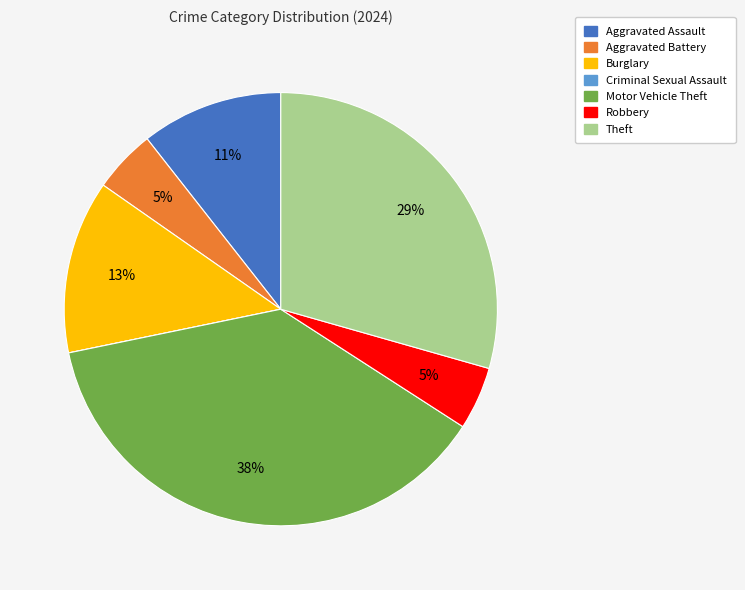

Is Aggravated Assault the majority of the pie?

No